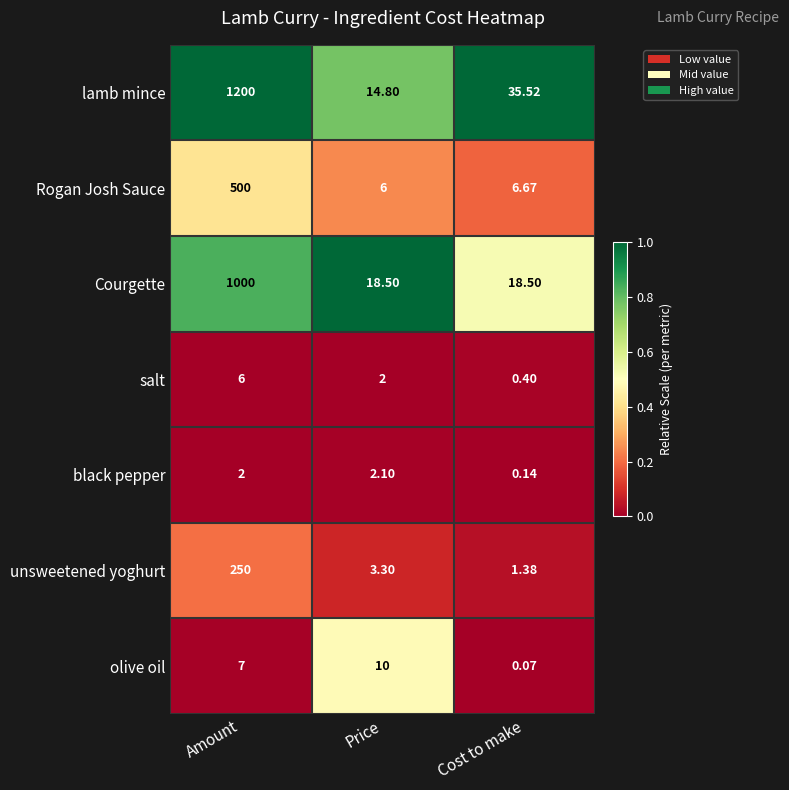

At which category does the chart reach its peak across all series?

Amount